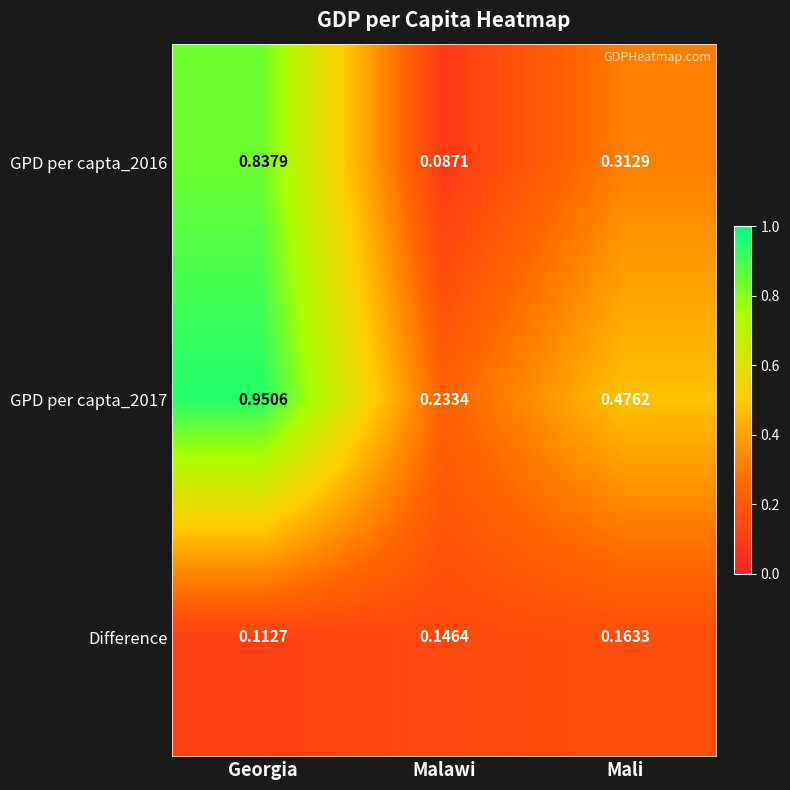

Rank the series by their average value, from highest to lowest.

GPD per capta_2017, GPD per capta_2016, Difference